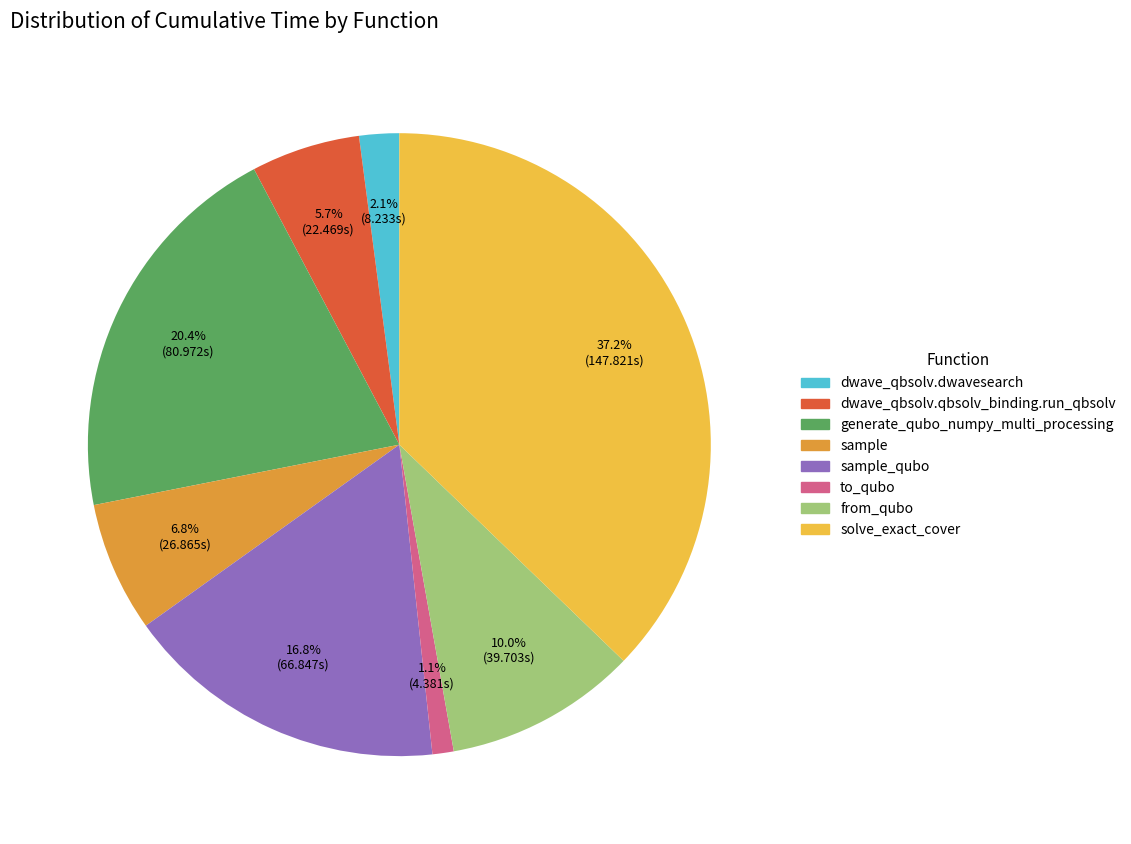

Is there any slice that represents more than half of the pie?

No